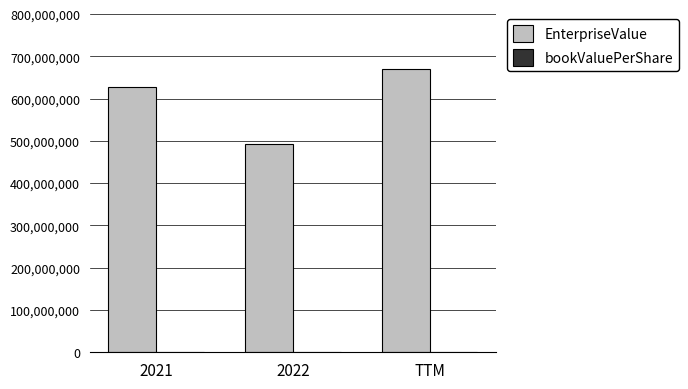

Between 2022 and TTM, which series saw the biggest shift?

EnterpriseValue